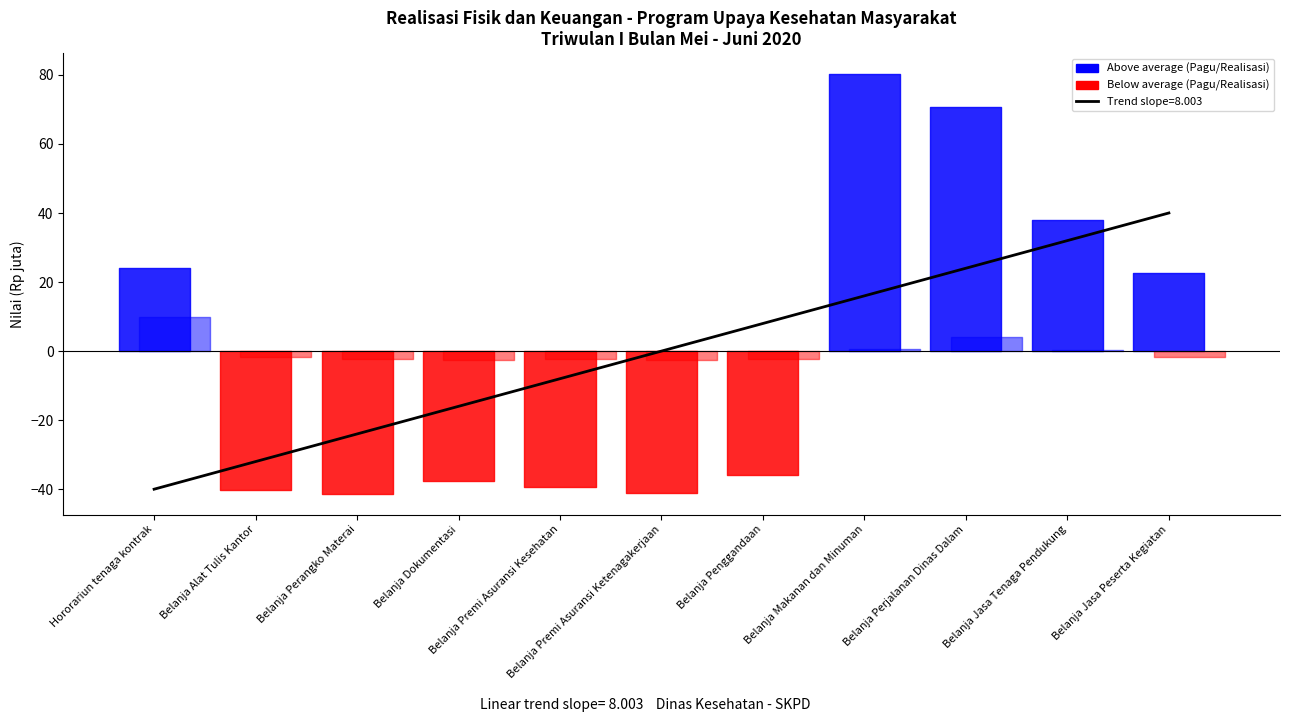

Reading left to right, transcribe all the data shown in this chart.

-40.0	-32.0	-24.0	-16.0	-8.0	0.0	8.0	16.0	24.0	32.0	40.0